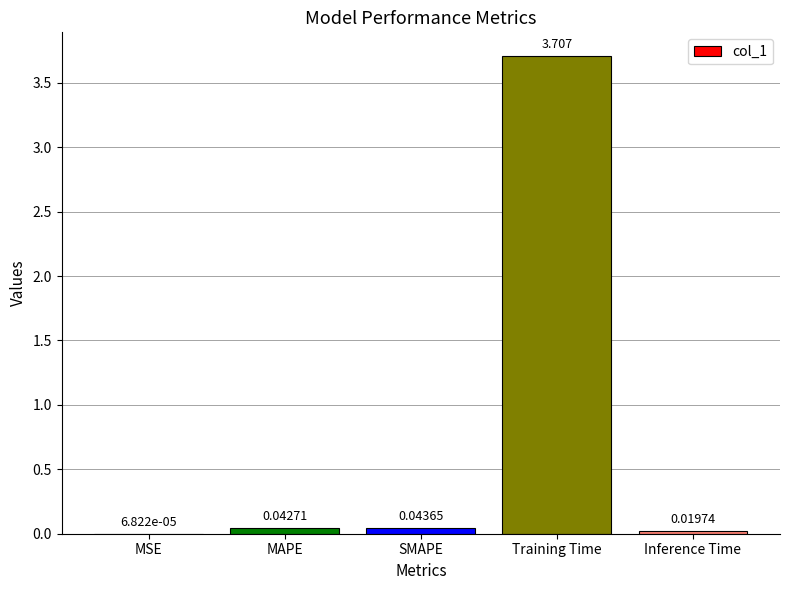

What is the sum of the values at Inference Time and MAPE?

0.1